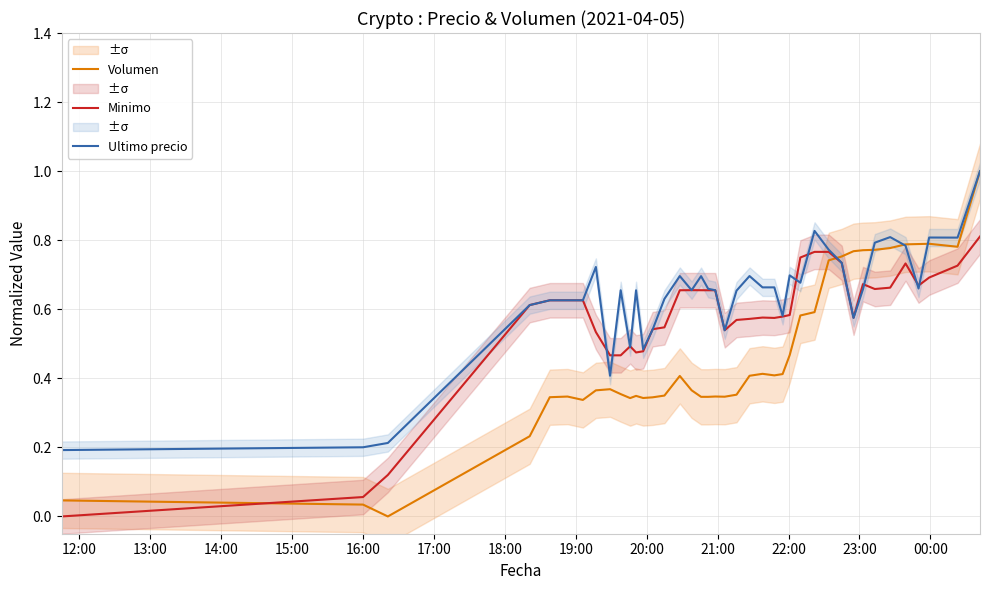

True or false: Minimo and Volumen cross at least once.

True